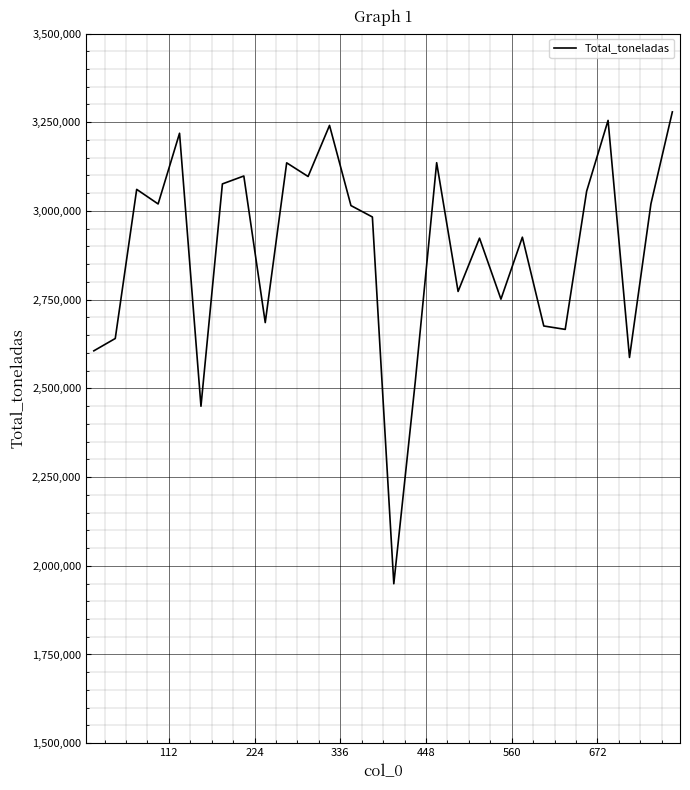

What is the difference between the maximum and minimum values?

1329782